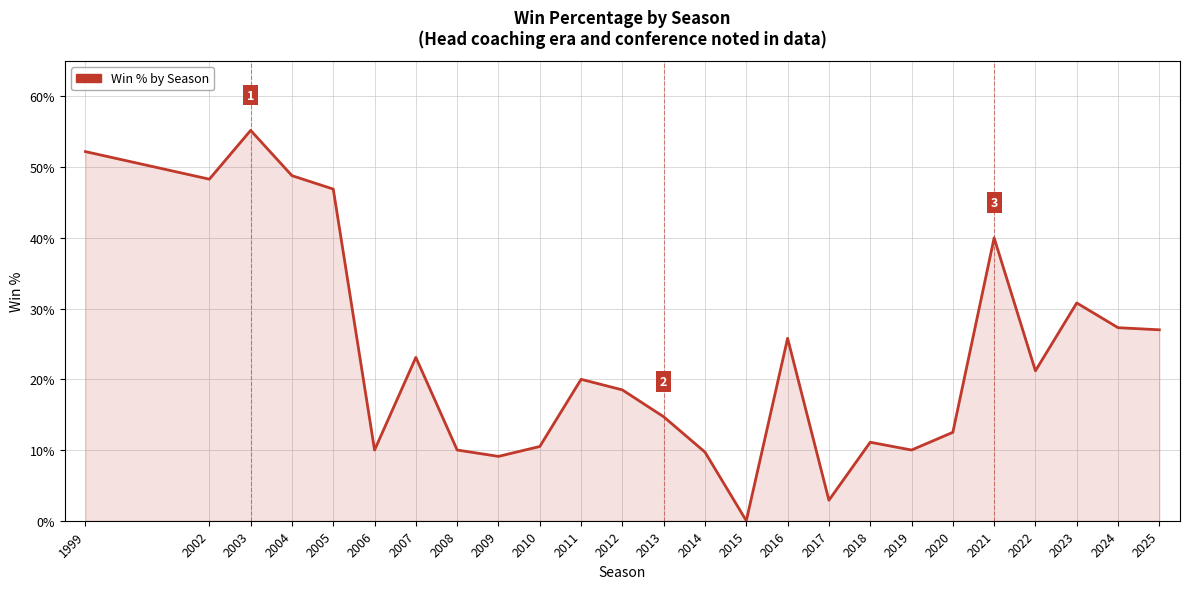

Does the chart display data point markers on the line(s)?

No